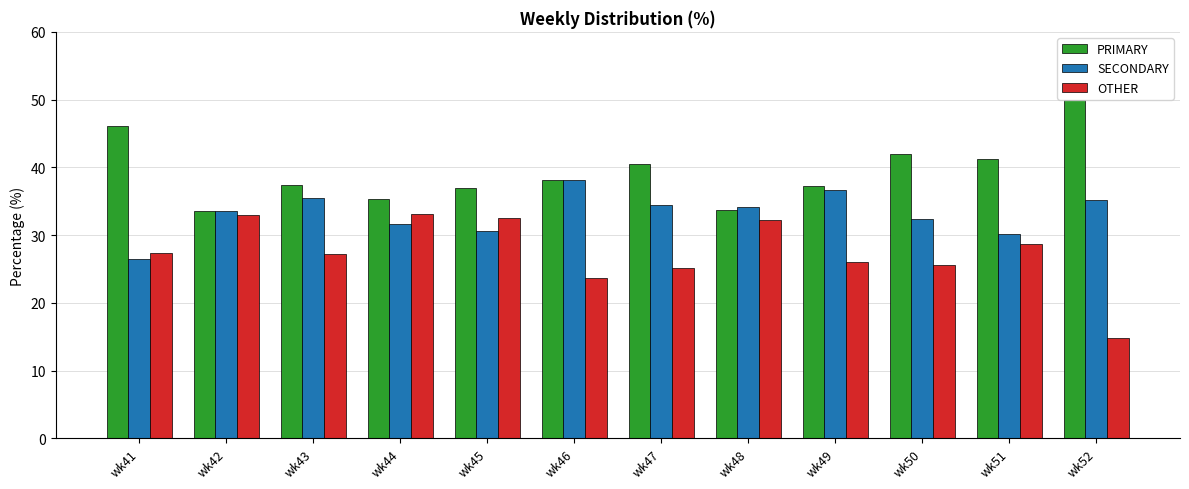

What are all the series names shown in the legend?

PRIMARY, SECONDARY, OTHER